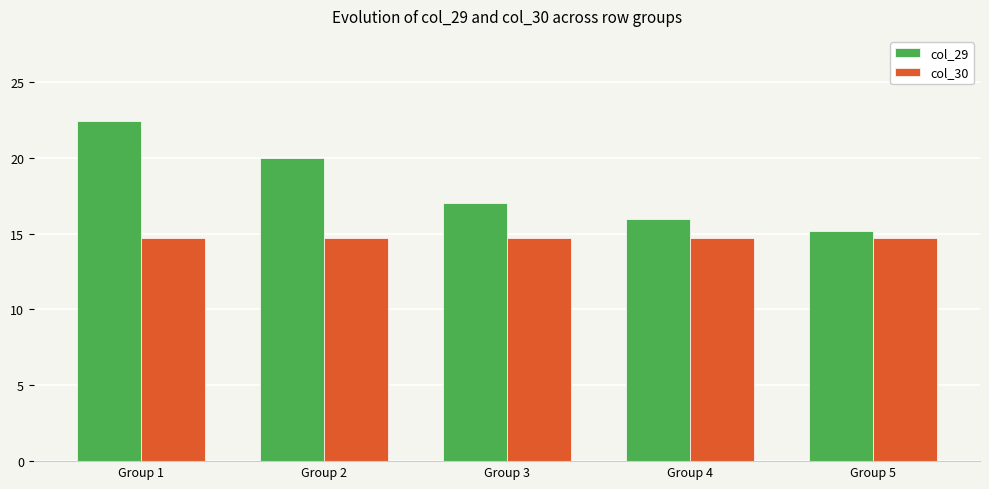

How many groups of bars are there?

5